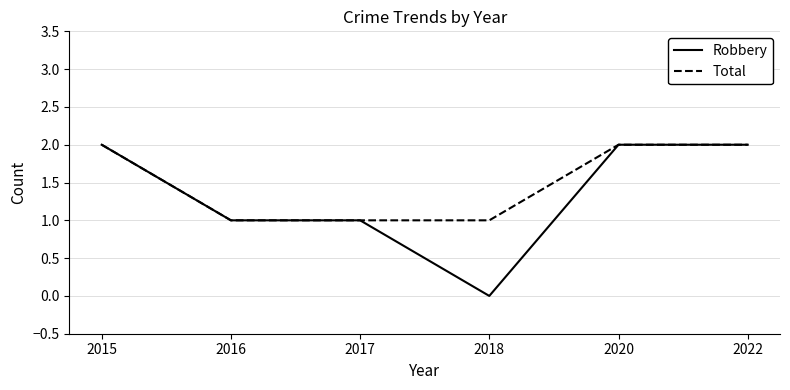

The value of Robbery at 2020 is 2. True or false?

True